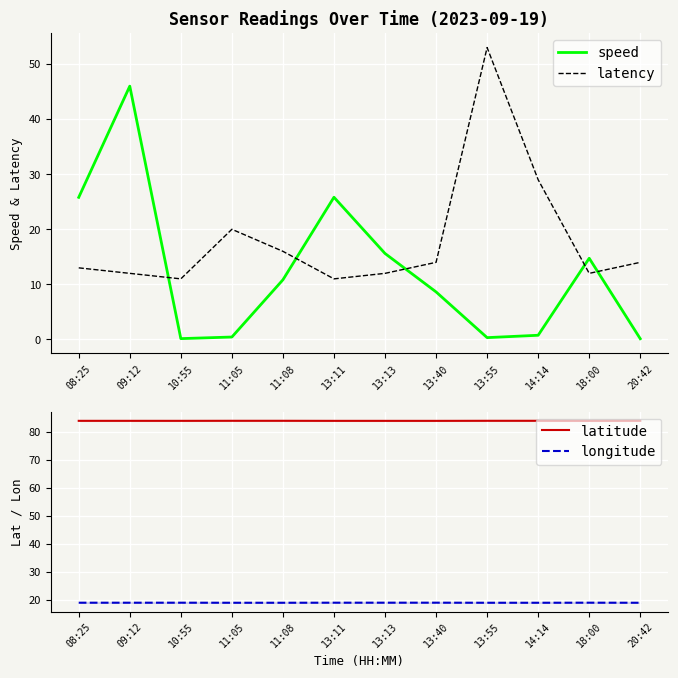

What is the label of the 12th point from the left?

20:42